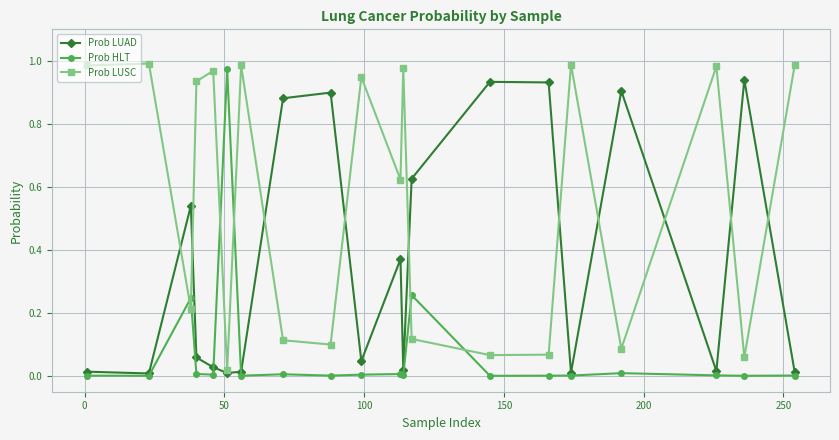

True or false: Prob HLT has more than 1 points higher than both neighbors.

True